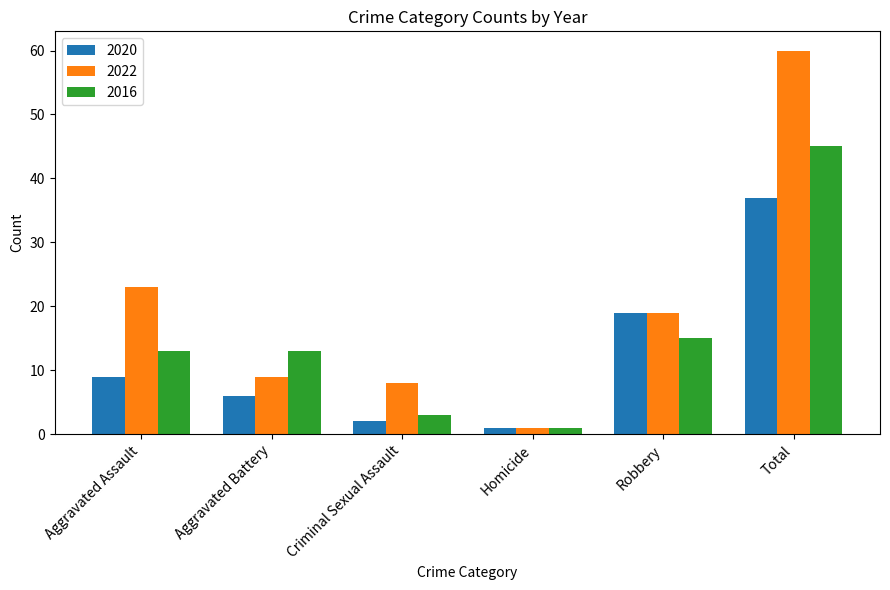

What is the sum of all 2020 values?

74